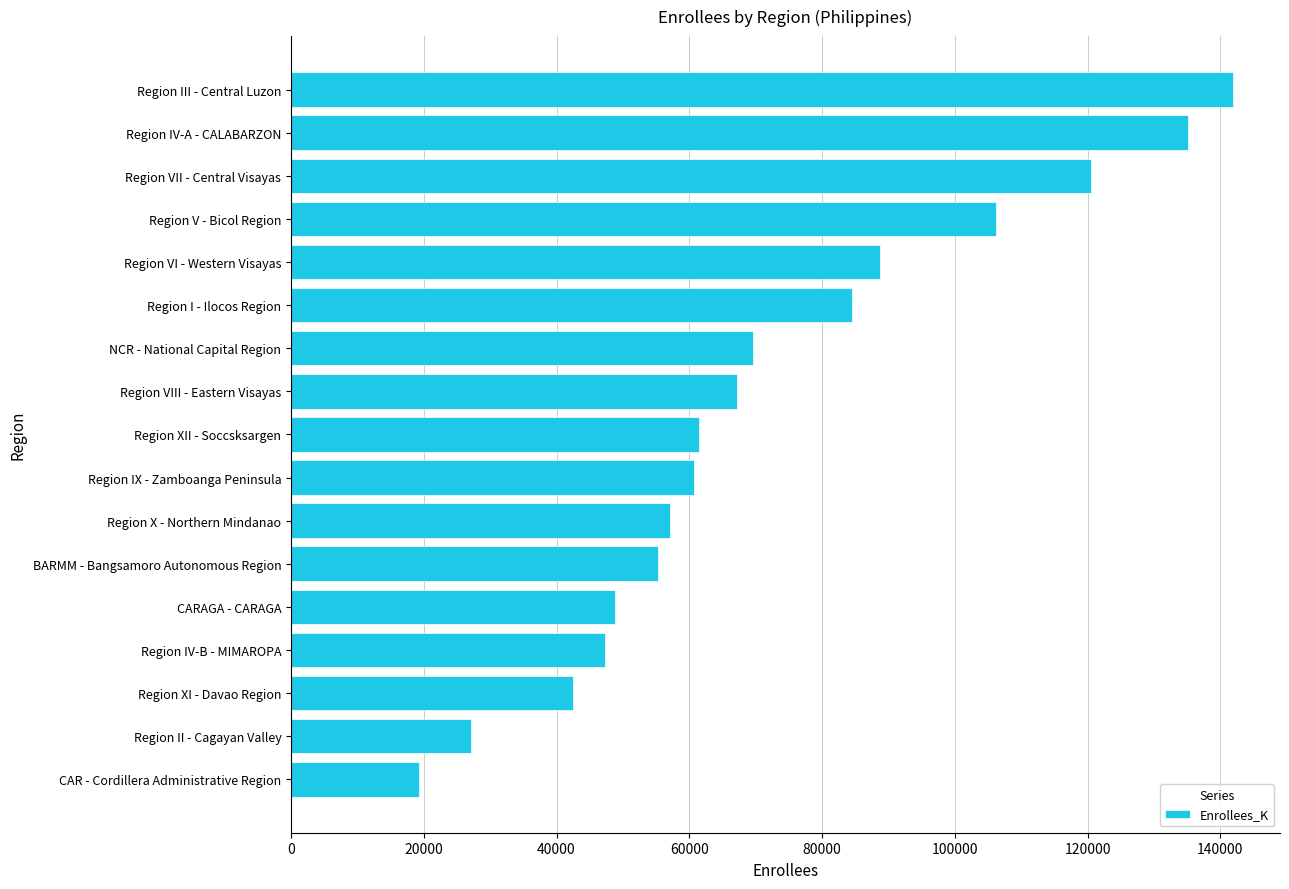

Reading bottom to top, list all the values displayed in this chart.

CAR - Cordillera Administrative Region=19344	Region II - Cagayan Valley=27079	Region XI - Davao Region=42417	Region IV-B - MIMAROPA=47289	CARAGA - CARAGA=48737	BARMM - Bangsamoro Autonomous Region=55221	Region X - Northern Mindanao=57102	Region IX - Zamboanga Peninsula=60672	Region XII - Soccsksargen=61520	Region VIII - Eastern Visayas=67173	NCR - National Capital Region=69614	Region I - Ilocos Region=84553	Region VI - Western Visayas=88707	Region V - Bicol Region=106282	Region VII - Central Visayas=120553	Region IV-A - CALABARZON=135149	Region III - Central Luzon=141901